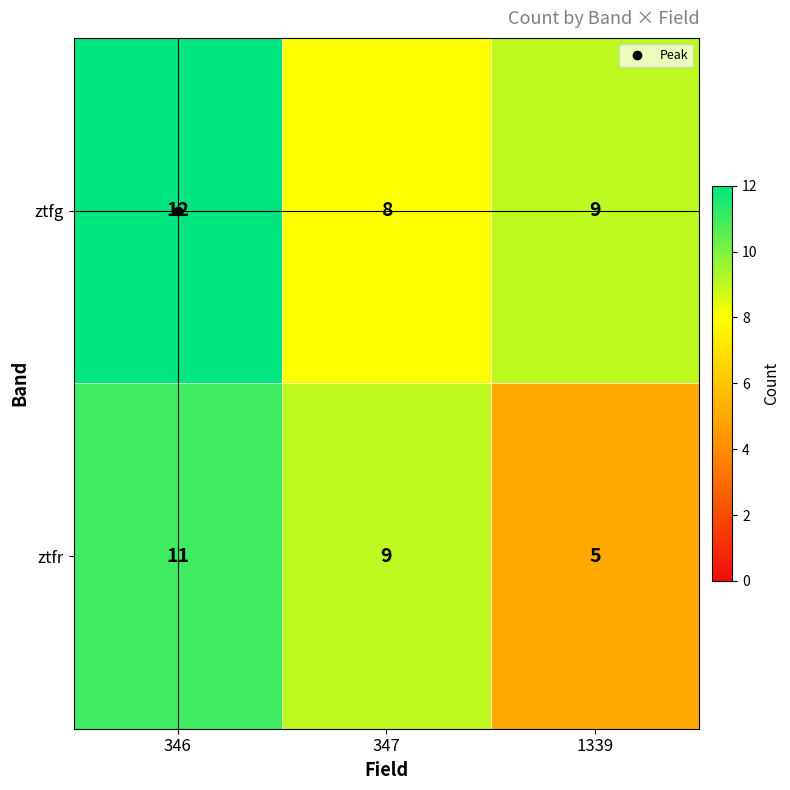

At how many categories does at least one series exceed 5?

3